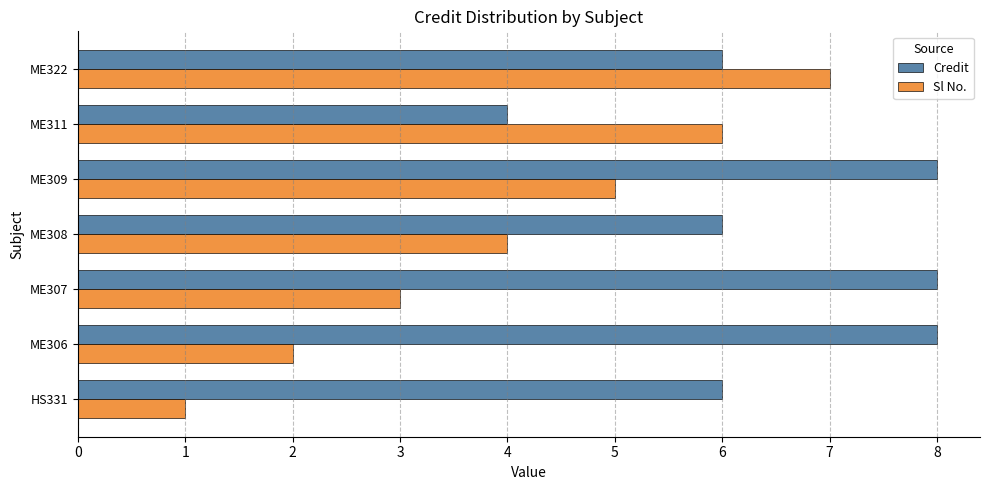

What is the sum of the Sl No. values at ME309 and ME322?

12